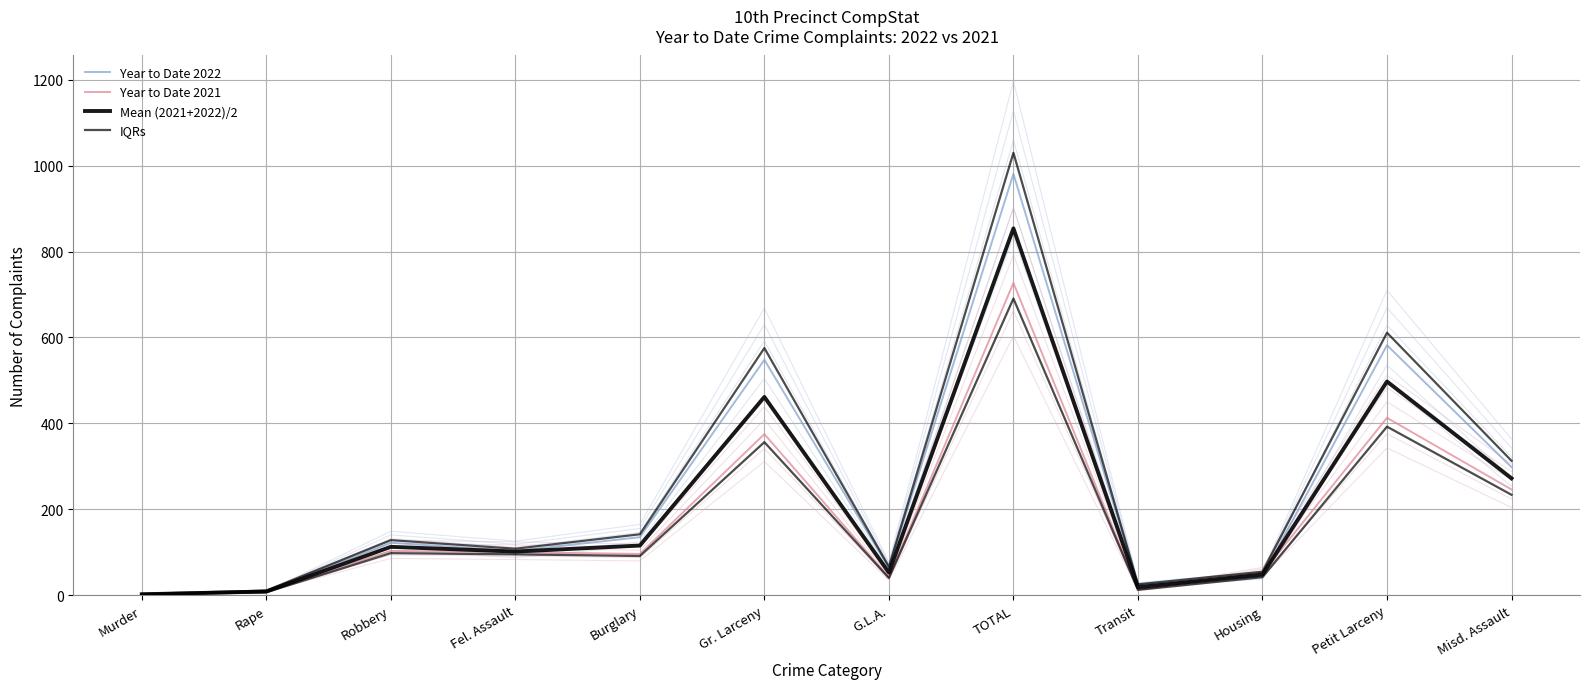

Reading left to right, transcribe all the data shown in this chart.

Year to Date 2022: 3.0	7.0	122.0	103.0	135.0	548.0	63.0	981.0	24.0	44.0	582.0	298.0
Year to Date 2021: 1.0	10.0	103.0	100.0	96.0	375.0	42.0	727.0	13.0	52.0	413.0	246.0
Mean (2021+2022)/2: 2.0	8.5	112.5	101.5	115.5	461.5	52.5	854.0	18.5	48.0	497.5	272.0
IQRs: 3.2	10.5	128.1	108.2	141.8	575.4	66.2	1030.0	25.2	54.6	611.1	312.9